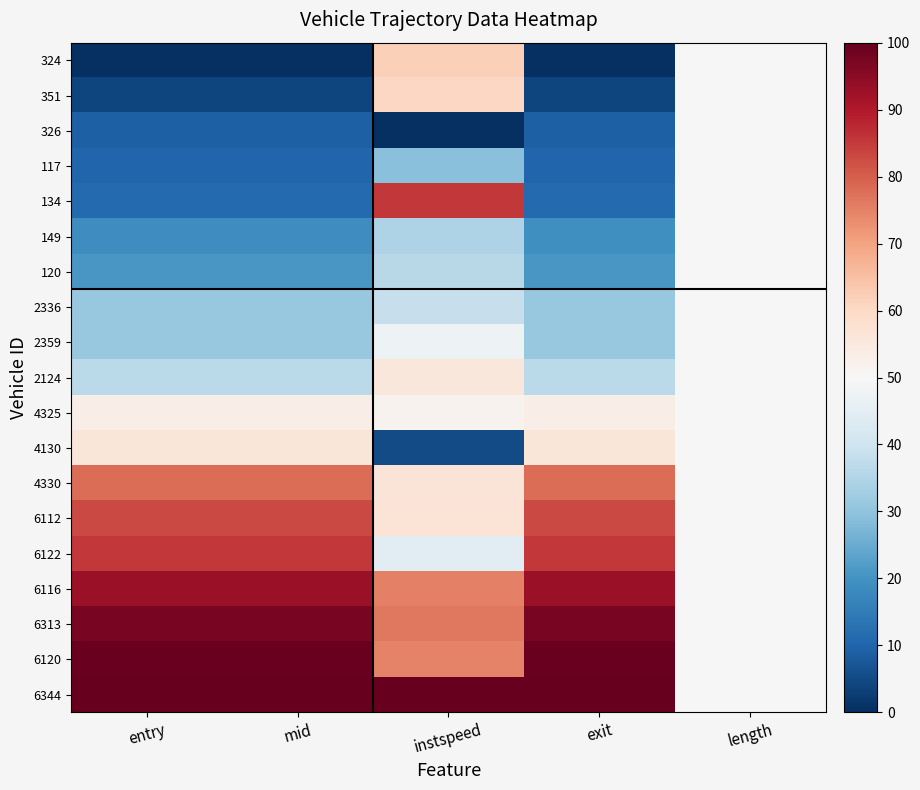

Reading left to right, what are all the values shown in this chart?

324: entry=0.0	mid=0.0	instspeed=62.0	exit=0.0	length=50.0
351: entry=3.9	mid=3.9	instspeed=60.4	exit=3.9	length=50.0
326: entry=9.2	mid=9.2	instspeed=0.0	exit=9.2	length=50.0
117: entry=10.5	mid=10.5	instspeed=29.0	exit=10.5	length=50.0
134: entry=11.2	mid=11.2	instspeed=85.4	exit=11.2	length=50.0
149: entry=19.0	mid=19.0	instspeed=34.7	exit=19.3	length=50.0
120: entry=20.9	mid=20.9	instspeed=36.2	exit=20.9	length=50.0
2336: entry=31.2	mid=31.2	instspeed=38.4	exit=31.2	length=50.0
2359: entry=31.2	mid=31.2	instspeed=47.6	exit=31.2	length=50.0
2124: entry=36.4	mid=36.4	instspeed=55.6	exit=36.4	length=50.0
4325: entry=53.3	mid=53.3	instspeed=51.8	exit=53.3	length=50.0
4130: entry=56.0	mid=56.0	instspeed=5.1	exit=56.0	length=50.0
4330: entry=77.9	mid=78.0	instspeed=56.5	exit=78.0	length=50.0
6112: entry=83.2	mid=83.2	instspeed=56.8	exit=83.2	length=50.0
6122: entry=85.3	mid=85.3	instspeed=44.9	exit=85.3	length=50.0
6116: entry=93.0	mid=93.0	instspeed=75.1	exit=93.0	length=50.0
6313: entry=97.4	mid=97.4	instspeed=76.3	exit=97.4	length=50.0
6120: entry=99.5	mid=99.5	instspeed=74.9	exit=99.5	length=50.0
6344: entry=100.0	mid=100.0	instspeed=100.0	exit=100.0	length=50.0